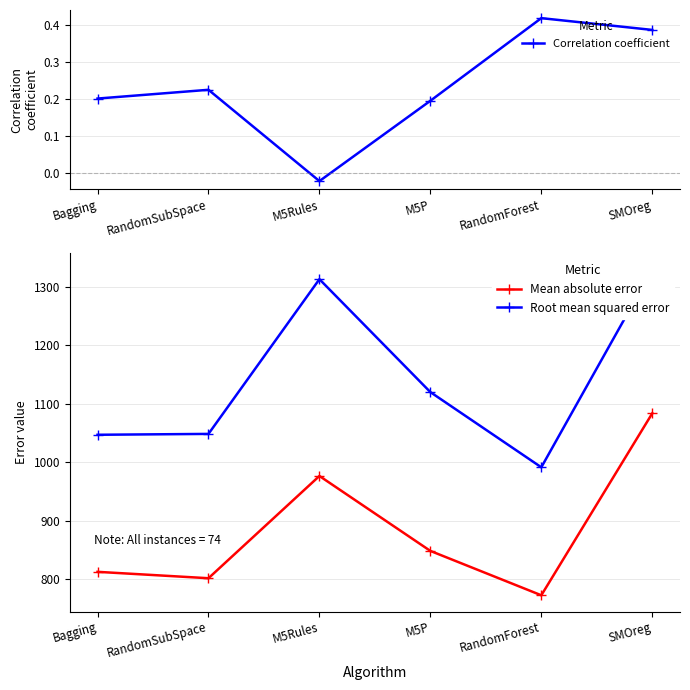

Between M5Rules and M5P, which is larger?

M5P